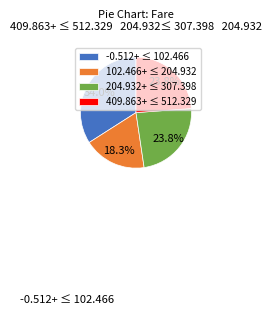

What is the ratio of the value at 102.466+ ≤ 204.932 to the value at 409.863+ ≤ 512.329?

0.8